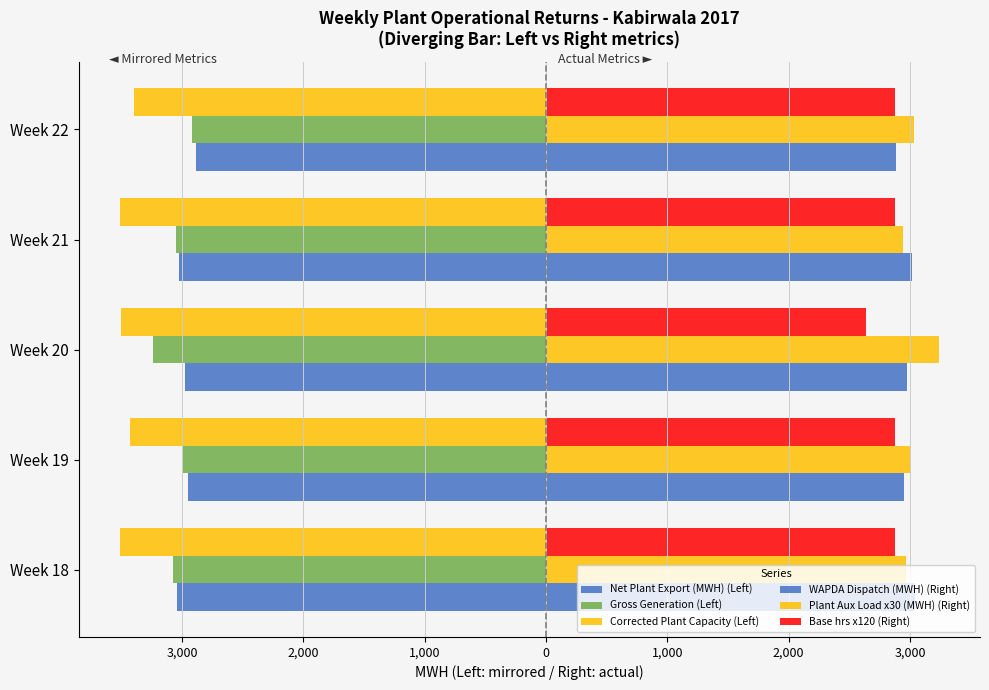

What are all the series names shown in the legend?

Net Plant Export (MWH) (Left), Gross Generation (Left), Corrected Plant Capacity (Left), WAPDA Dispatch (MWH) (Right), Plant Aux Load x30 (MWH) (Right), Base hrs x120 (Right)